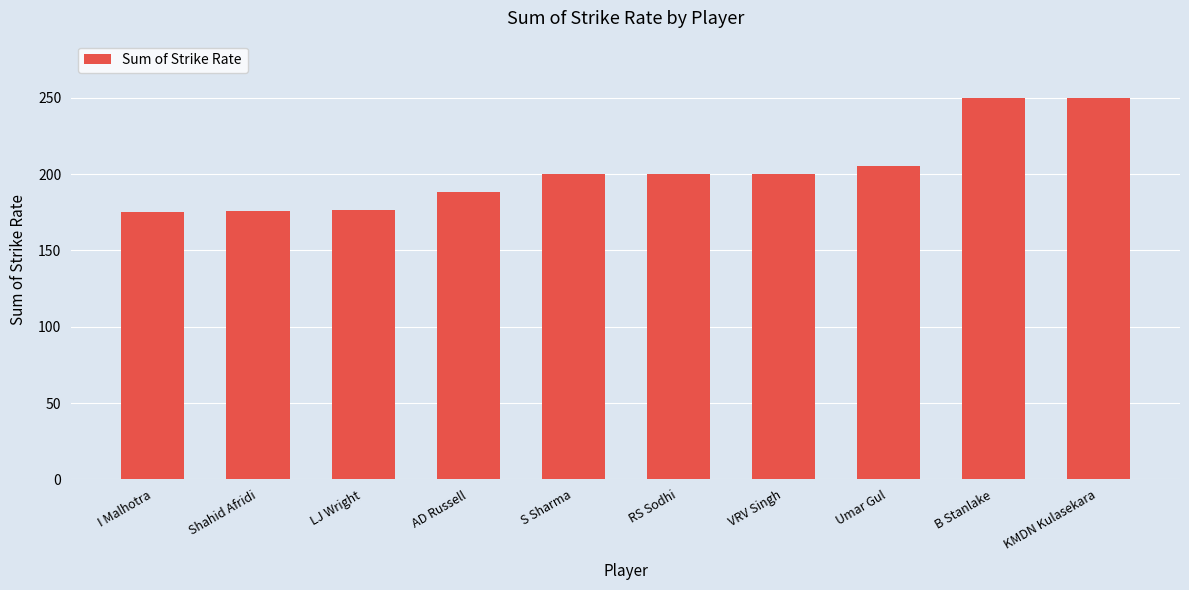

Where is the data nearest to the value 212?

Umar Gul